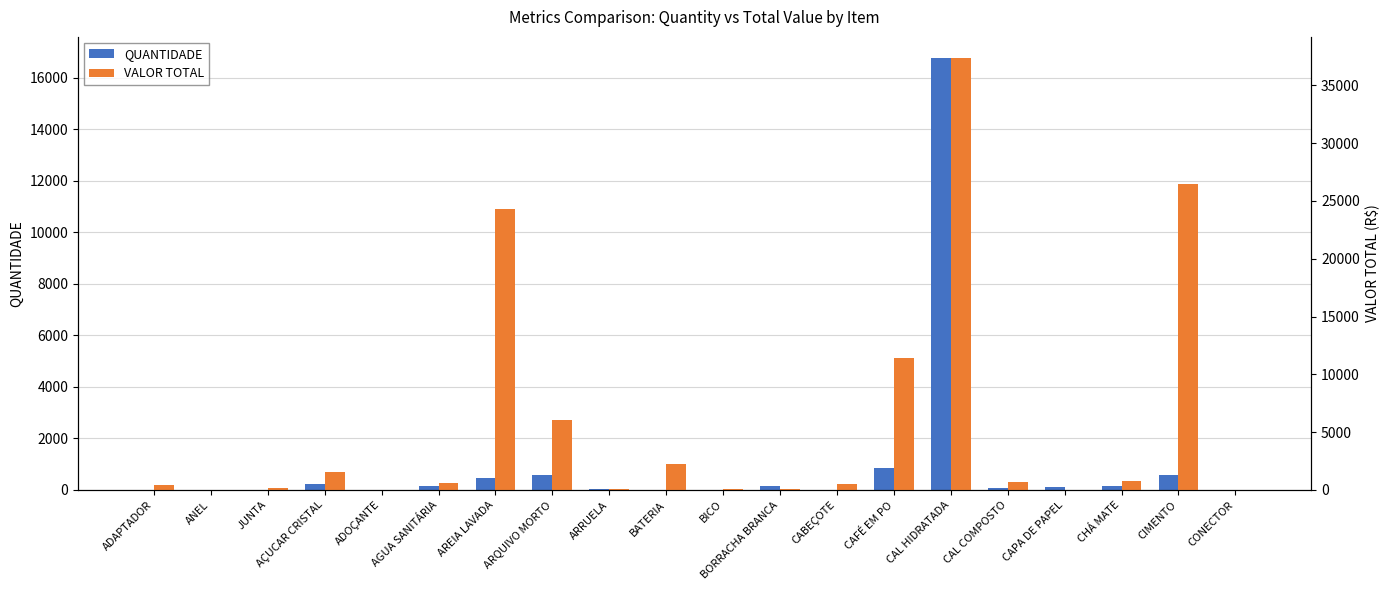

Which series has the largest range (max minus min)?

VALOR TOTAL